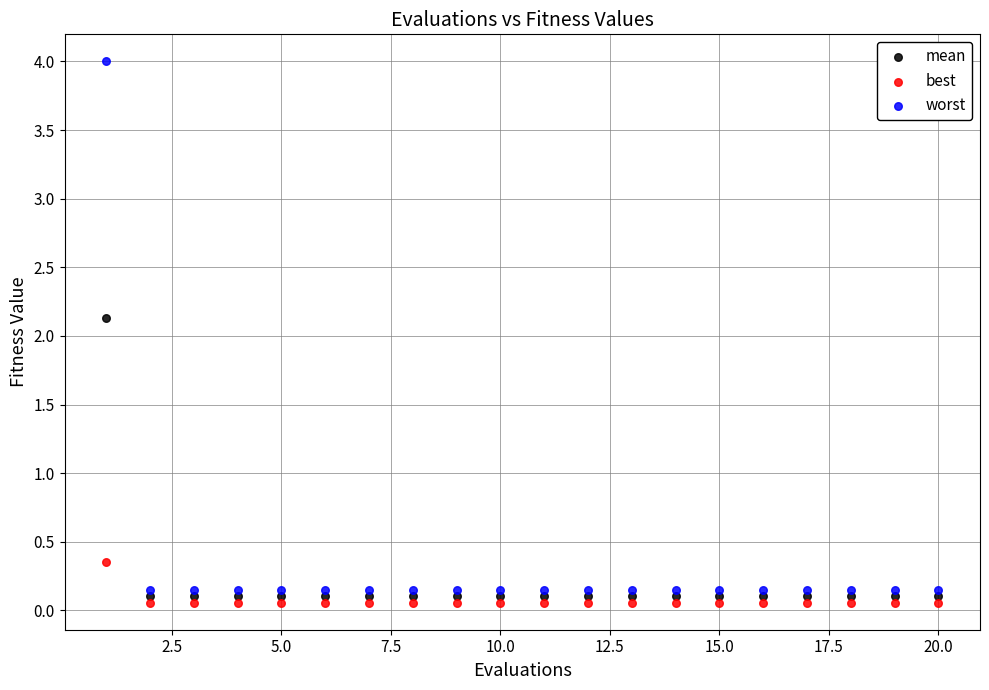

Across all series, what Y value is closest to 2?

2.1